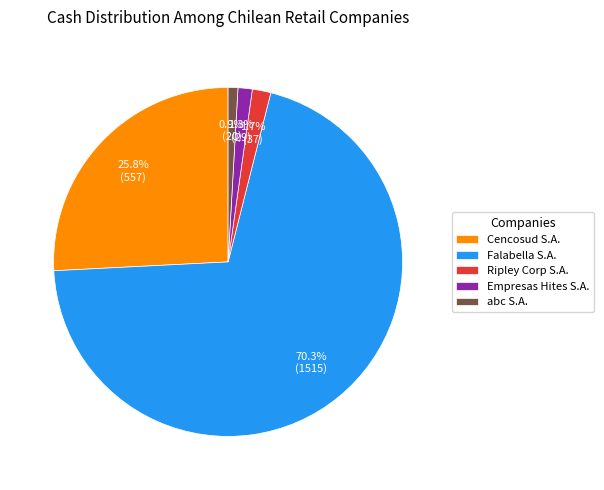

Is abc S.A. the majority of the pie?

No